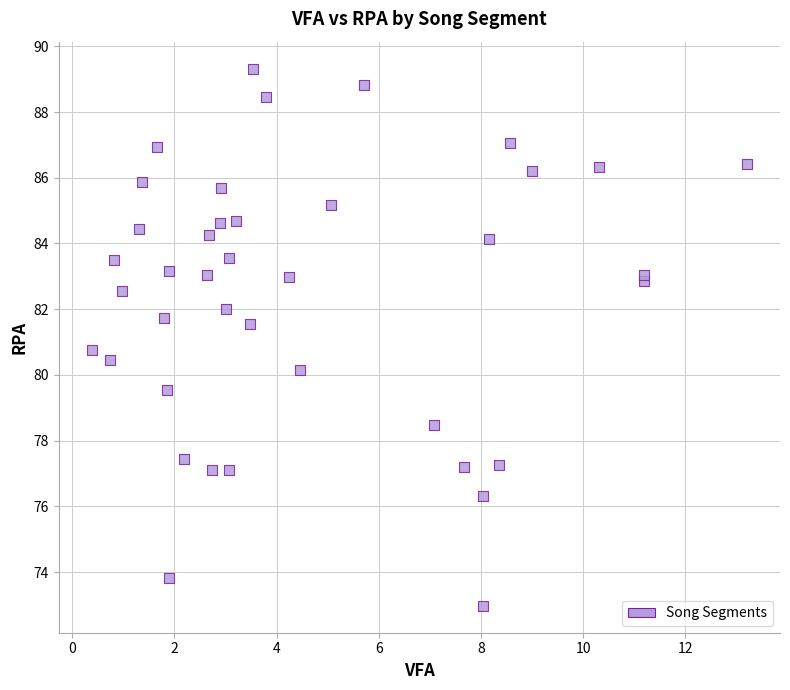

What Y value in the scatter plot is closest to 81?

80.8